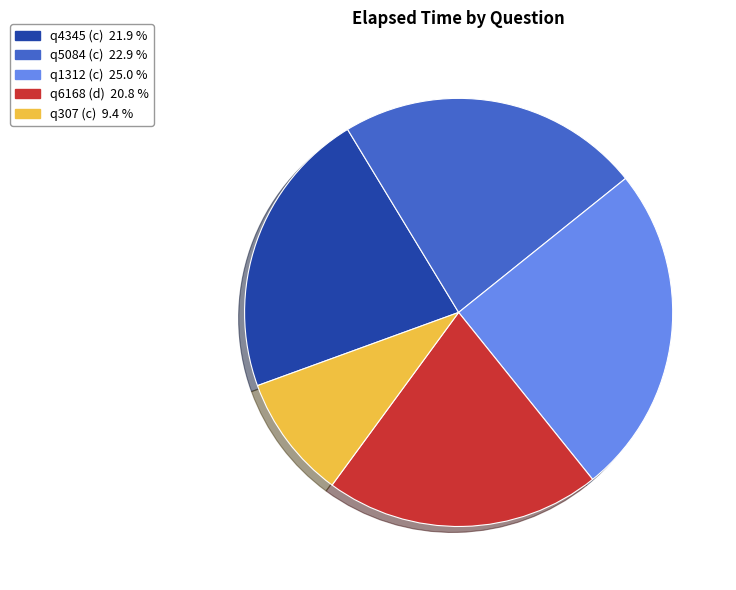

Which slice is the smallest?

q307 (c)